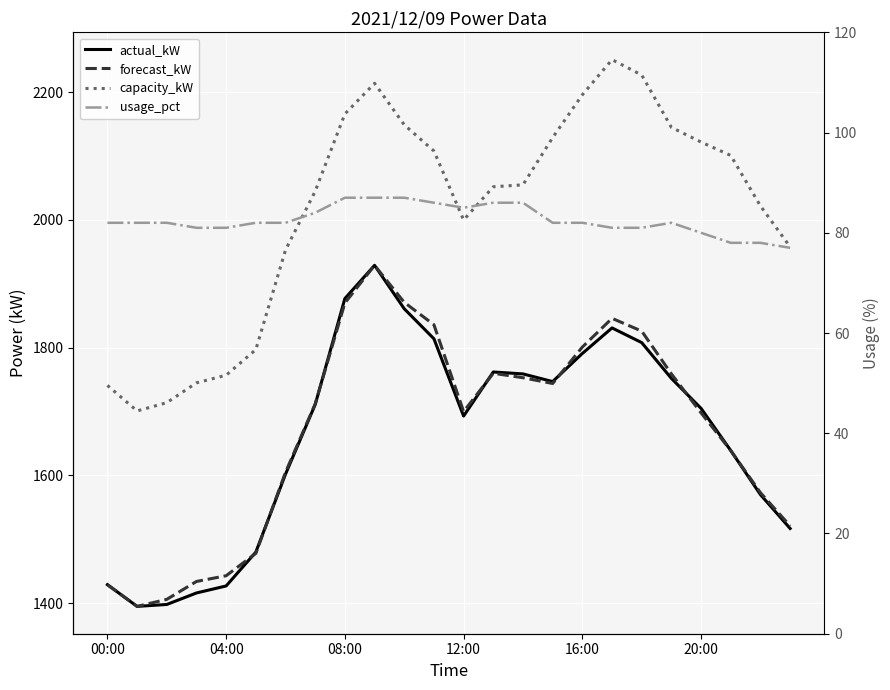

At which label is forecast_kW closest to 1662?

21